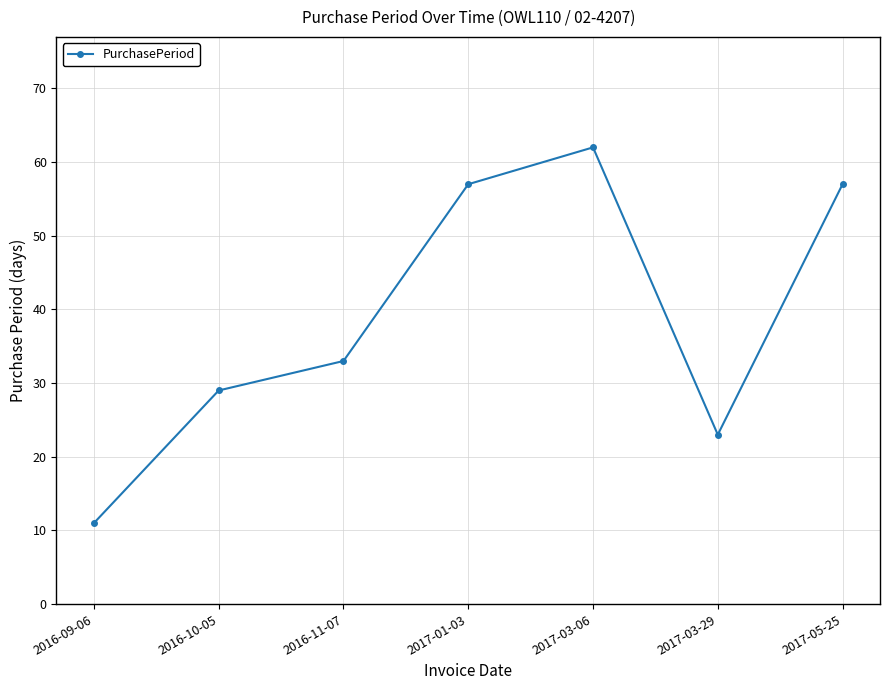

What is the label of the 3rd point from the left?

2016-11-07